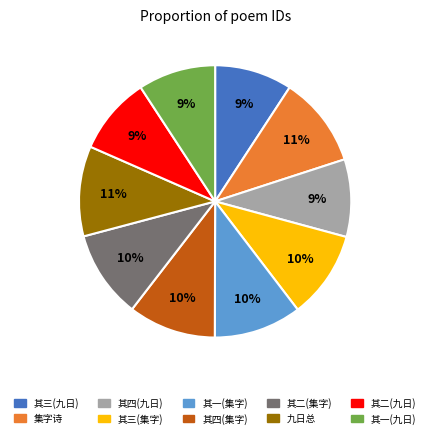

Is it true that 其一(集字) is 10% of the pie?

True